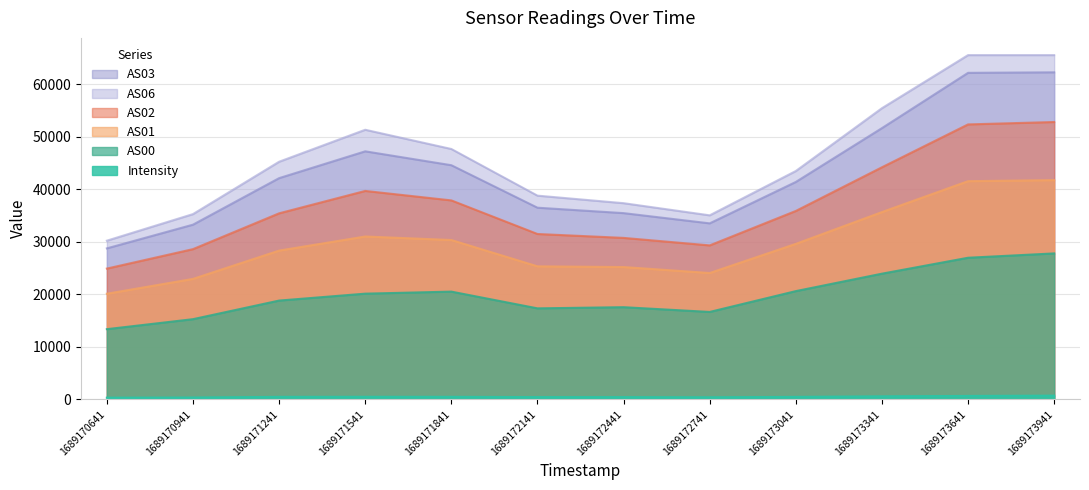

True or false: AS03 and AS00 intersect in this chart.

False